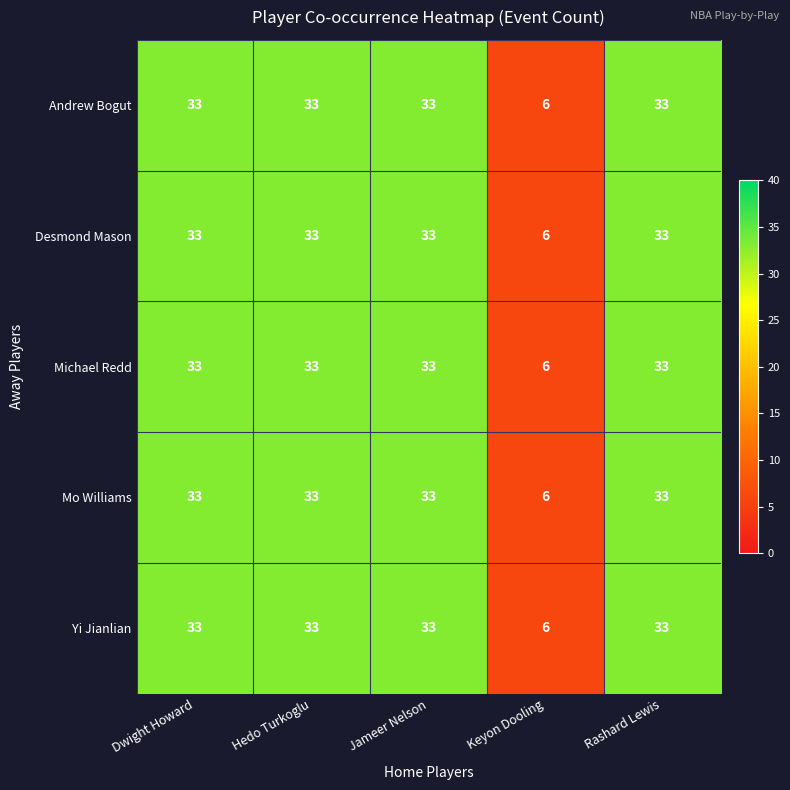

Which label corresponds to the smallest value in the chart?

Keyon Dooling